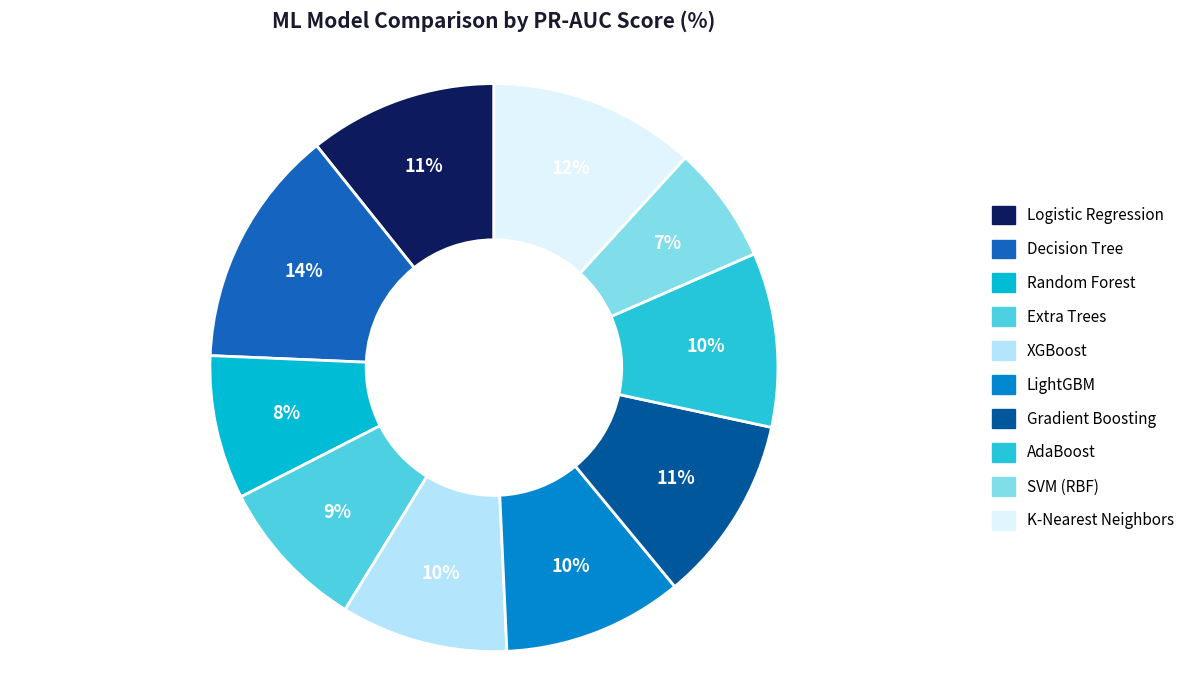

Which slice is the largest?

Decision Tree